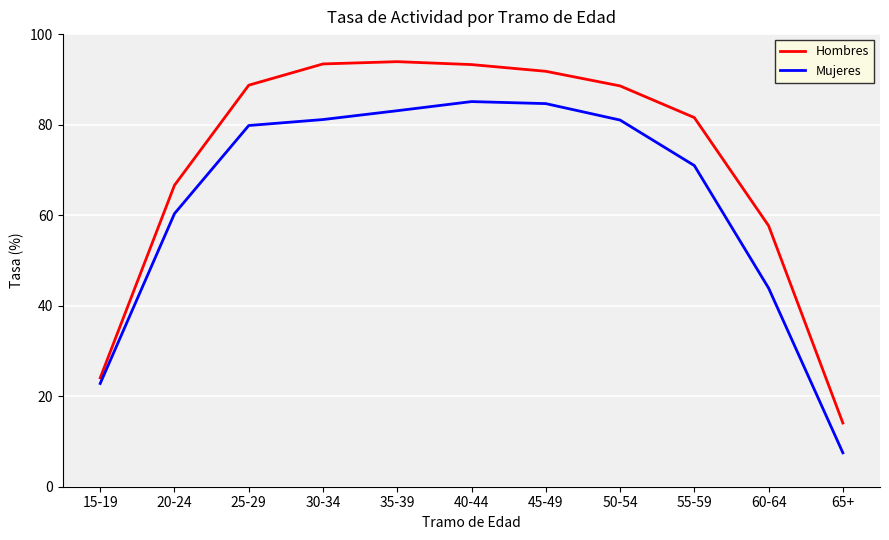

True or false: Hombres and Mujeres intersect in this chart.

False